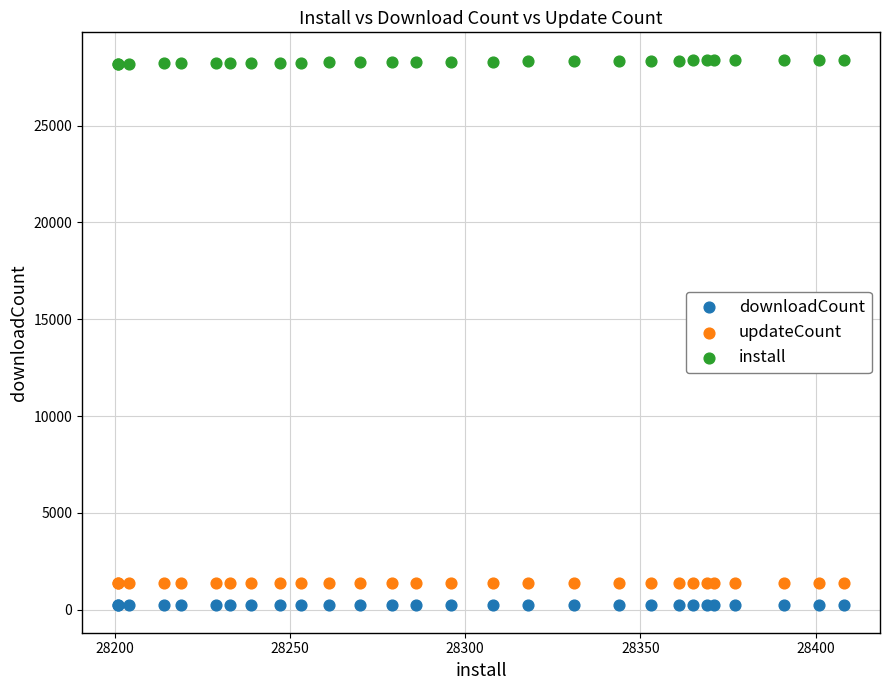

Which series reaches the maximum Y coordinate?

install